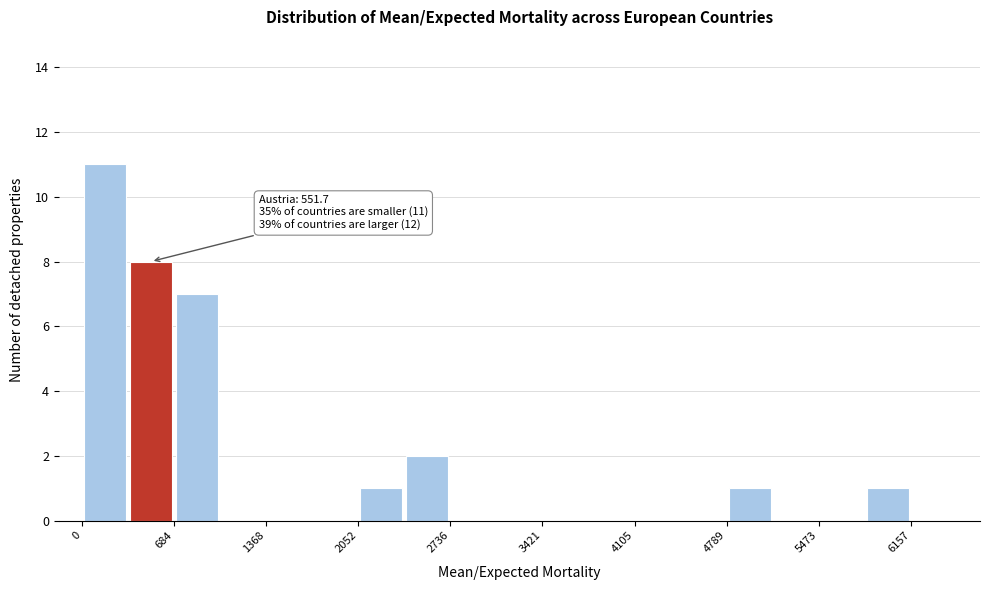

Read against the x-axis, roughly where is the centre of the tallest bar?

200